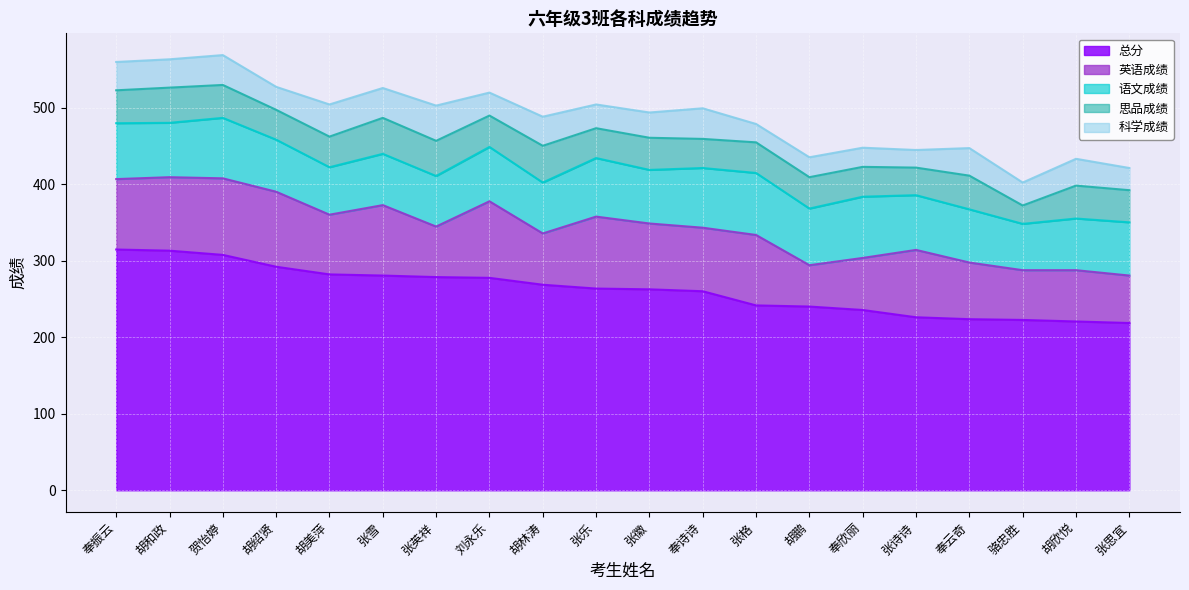

How many lines are shown in the chart?

5